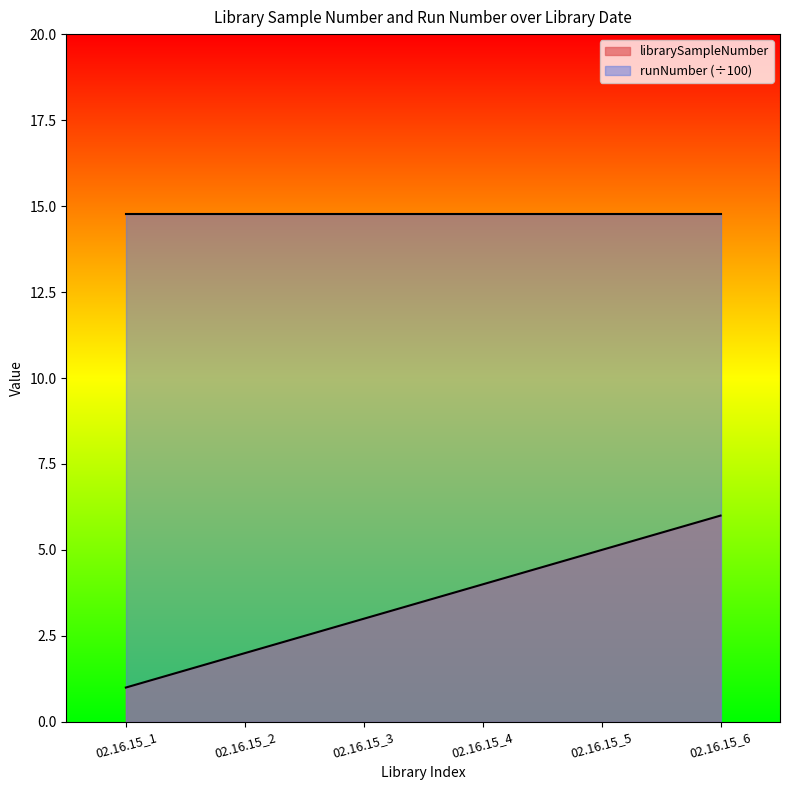

How many lines are shown in the chart?

2